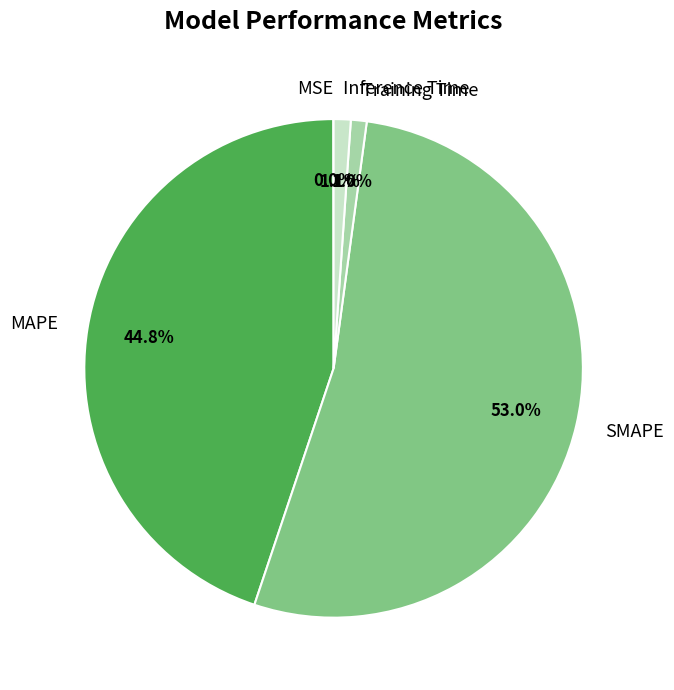

To the nearest percent, what is the average slice percentage?

20%